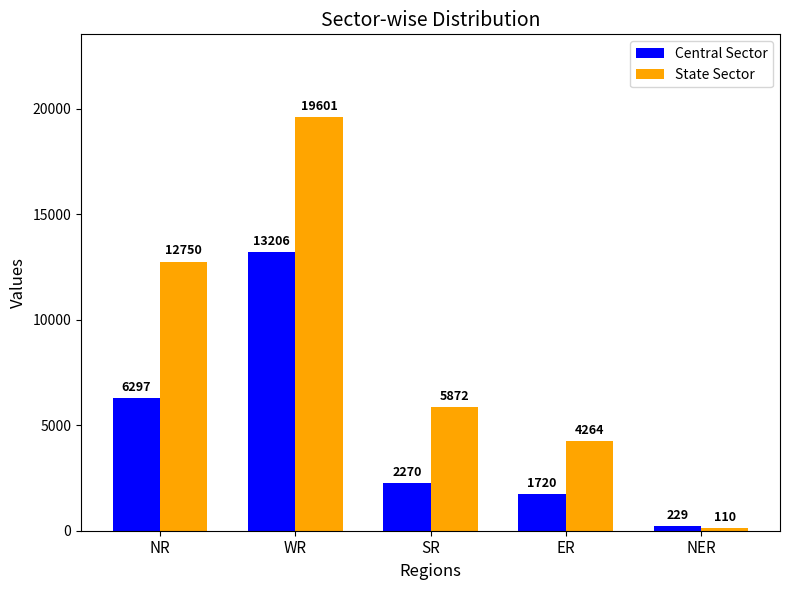

How many series are shown in this chart?

2